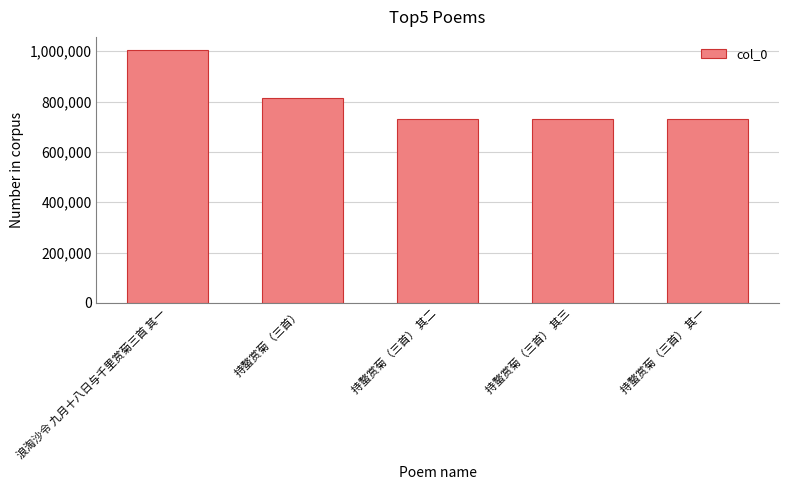

What is the change in value from 持螯赏菊（三首） 其二 to 持螯赏菊（三首） 其一?

-1